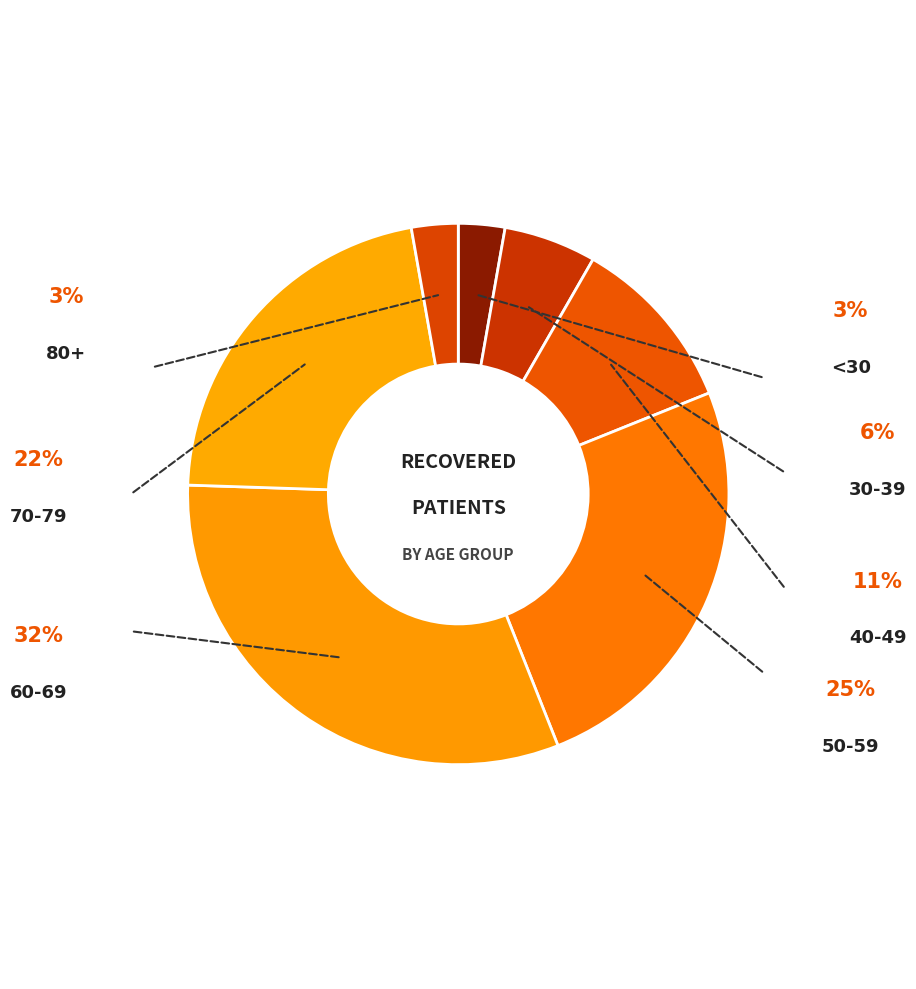

How many slices are in this pie chart?

7